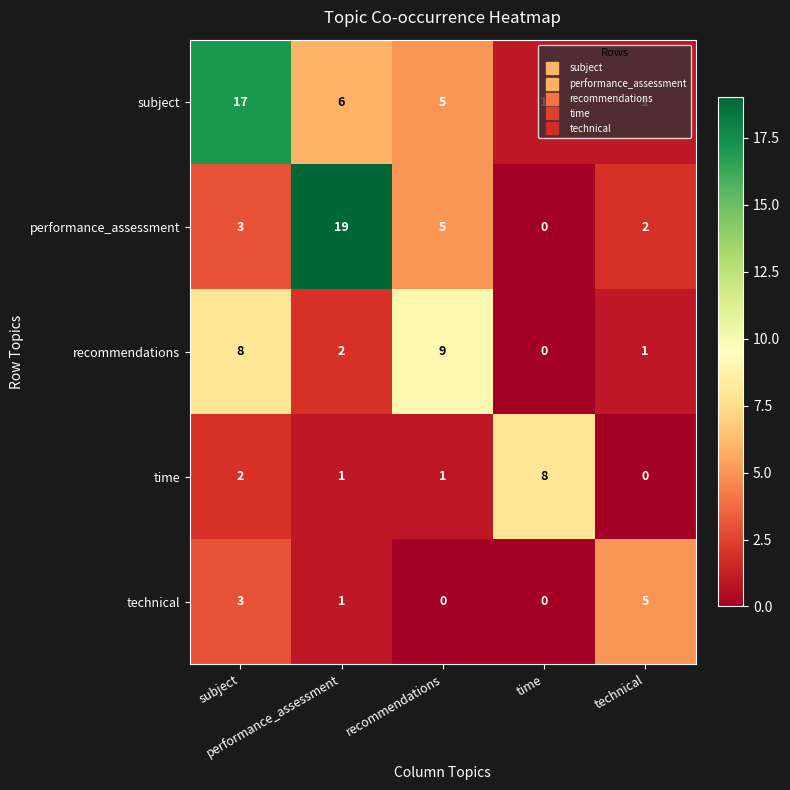

How many data points does each series have?

5